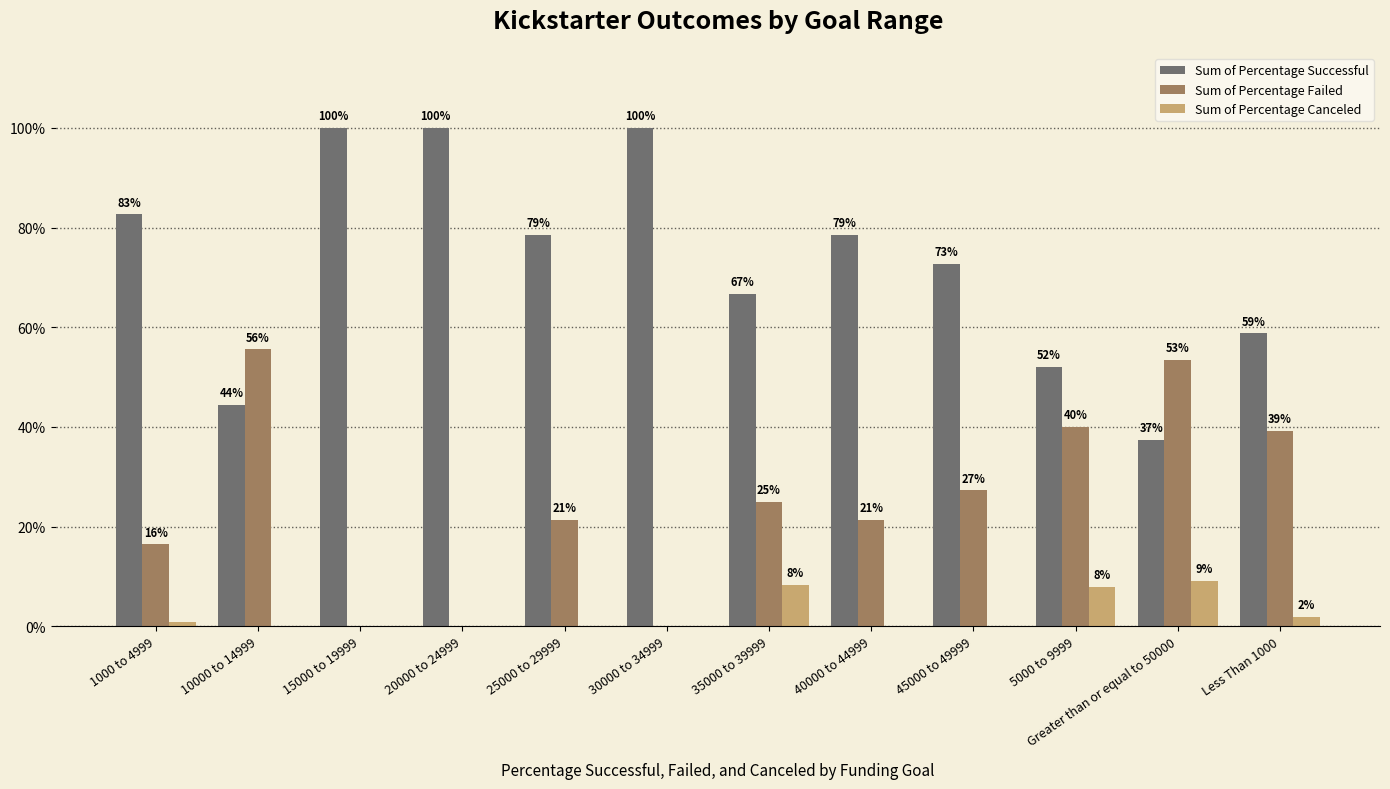

Are the bars horizontal?

No